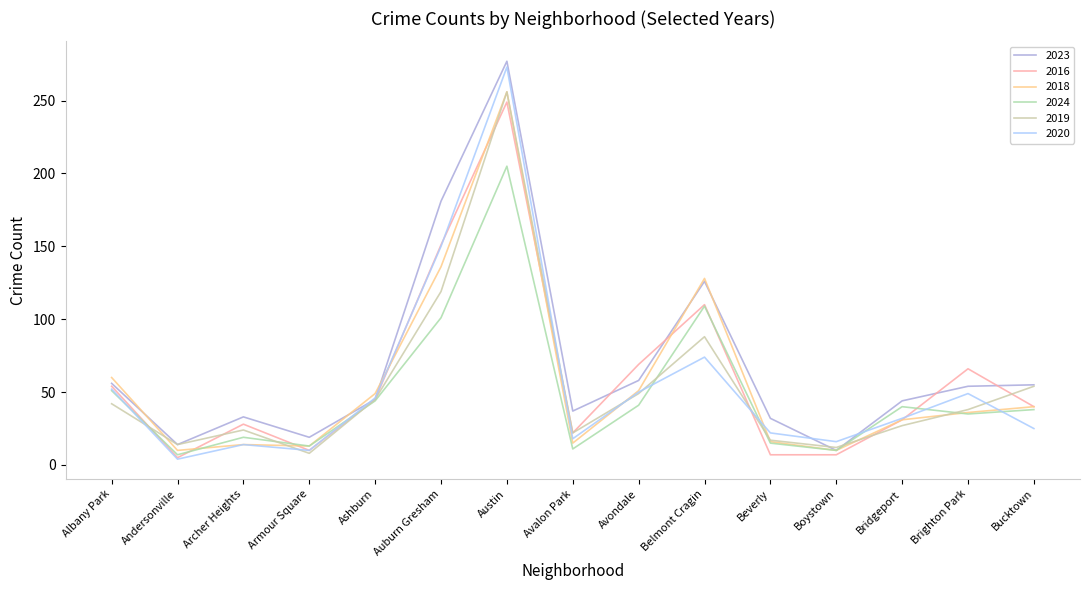

Reading left to right, extract all data points from this chart.

2023: Albany Park=56	Andersonville=14	Archer Heights=33	Armour Square=19	Ashburn=45	Auburn Gresham=181	Austin=277	Avalon Park=37	Avondale=58	Belmont Cragin=126	Beverly=32	Boystown=10	Bridgeport=44	Brighton Park=54	Bucktown=55
2016: Albany Park=54	Andersonville=5	Archer Heights=28	Armour Square=10	Ashburn=45	Auburn Gresham=151	Austin=249	Avalon Park=22	Avondale=69	Belmont Cragin=110	Beverly=7	Boystown=7	Bridgeport=31	Brighton Park=66	Bucktown=40
2018: Albany Park=60	Andersonville=10	Archer Heights=14	Armour Square=13	Ashburn=49	Auburn Gresham=136	Austin=256	Avalon Park=15	Avondale=51	Belmont Cragin=128	Beverly=16	Boystown=10	Bridgeport=31	Brighton Park=36	Bucktown=40
2024: Albany Park=51	Andersonville=7	Archer Heights=19	Armour Square=13	Ashburn=44	Auburn Gresham=101	Austin=205	Avalon Park=11	Avondale=41	Belmont Cragin=109	Beverly=15	Boystown=10	Bridgeport=40	Brighton Park=35	Bucktown=38
2019: Albany Park=42	Andersonville=14	Archer Heights=24	Armour Square=8	Ashburn=45	Auburn Gresham=119	Austin=256	Avalon Park=22	Avondale=49	Belmont Cragin=88	Beverly=17	Boystown=12	Bridgeport=27	Brighton Park=38	Bucktown=54
2020: Albany Park=52	Andersonville=4	Archer Heights=14	Armour Square=10	Ashburn=46	Auburn Gresham=150	Austin=273	Avalon Park=18	Avondale=50	Belmont Cragin=74	Beverly=22	Boystown=16	Bridgeport=32	Brighton Park=49	Bucktown=25